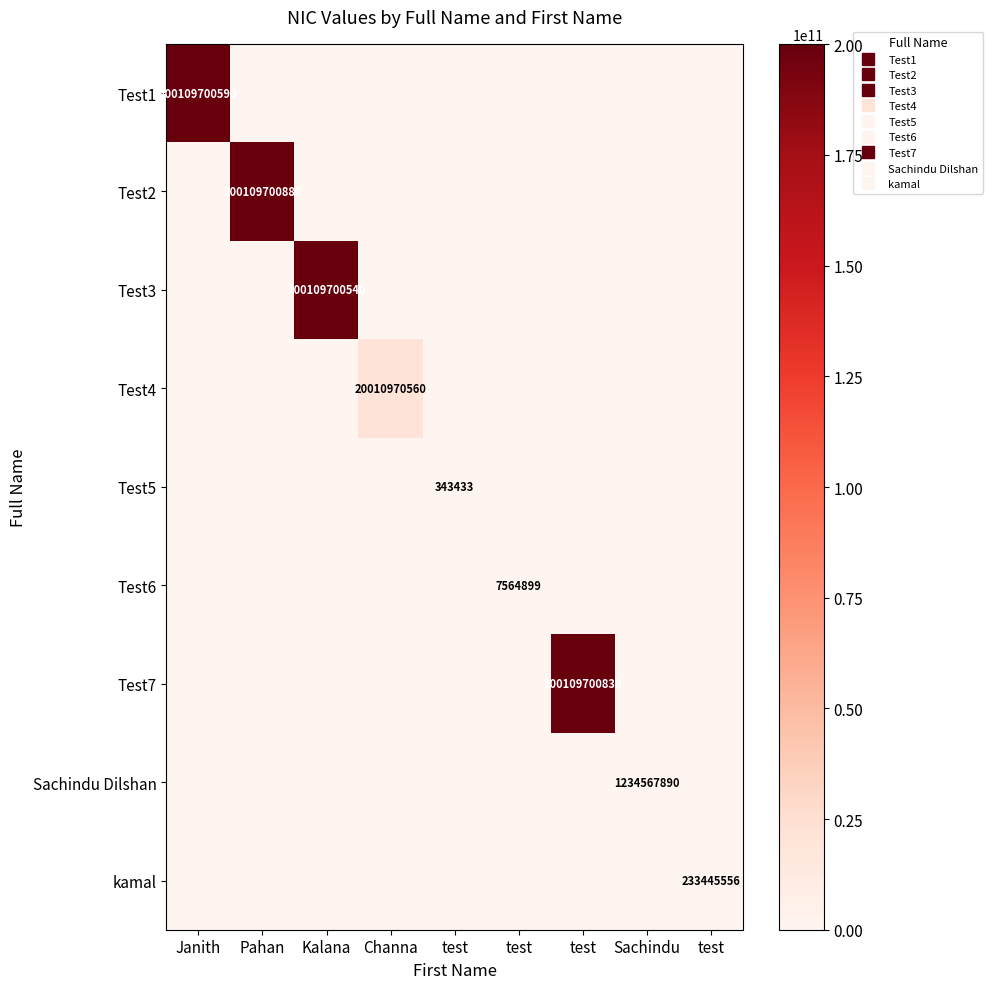

Which series changed the most between Kalana and test?

Test3